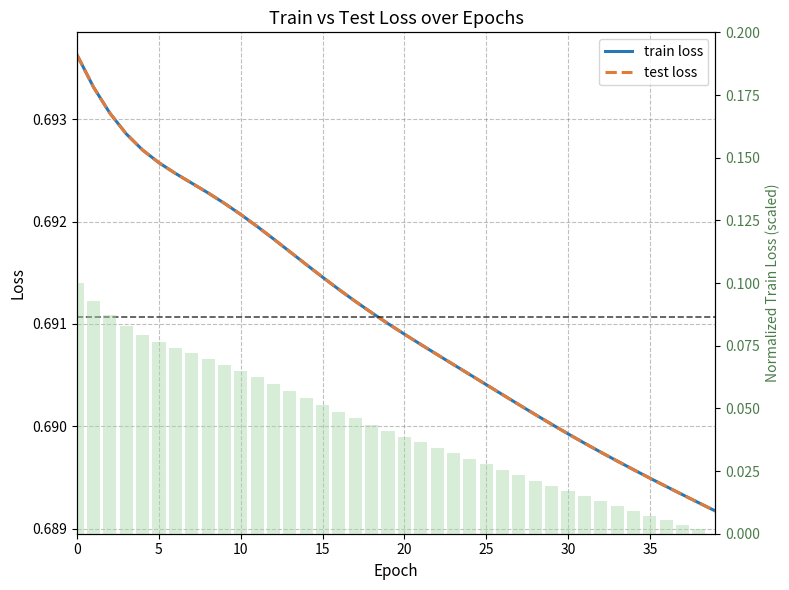

Which series has the largest range (max minus min)?

train loss